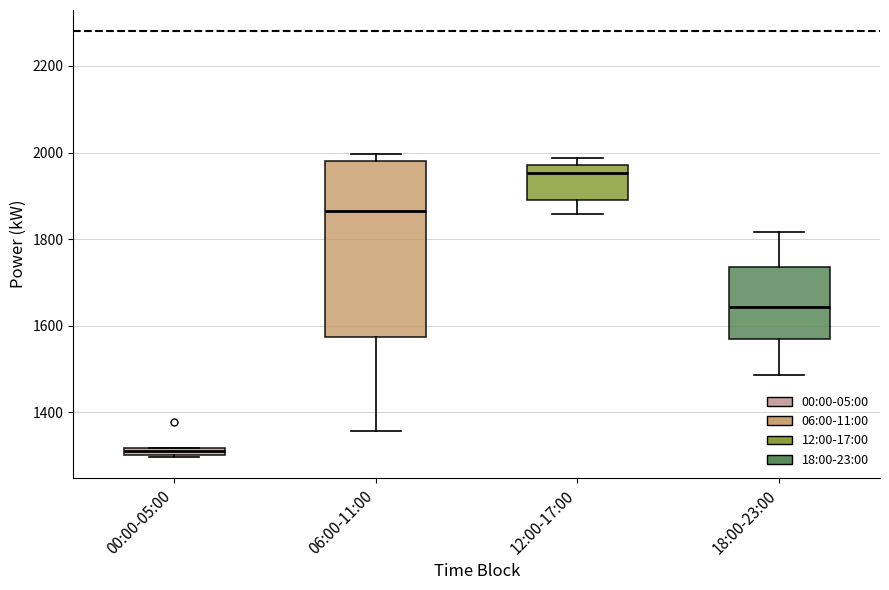

Where does the lower whisker of the box for 06:00-11:00 end on the y-axis? The values are not printed on the chart, so give them approximately, as read against the axis.

1360